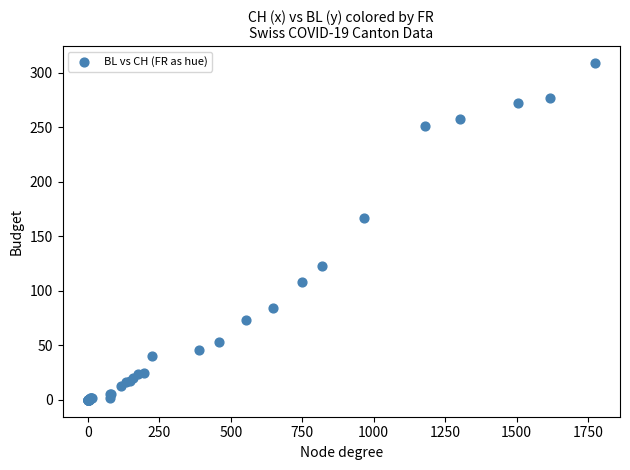

What Y value in the scatter plot is closest to 154?

167